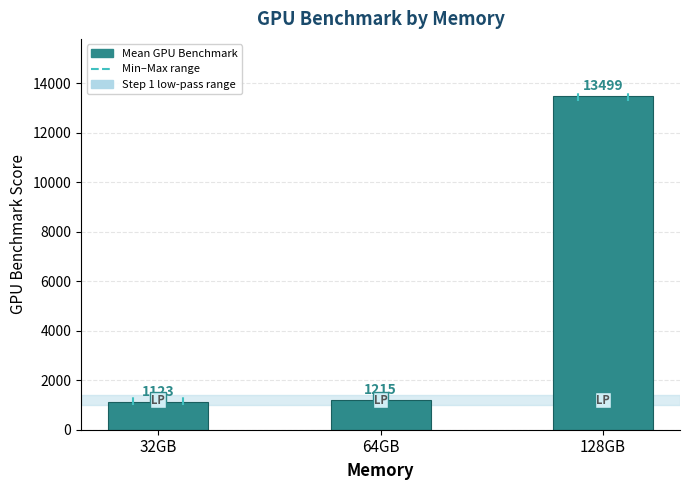

What is the minimum value shown in the chart?

1123.7